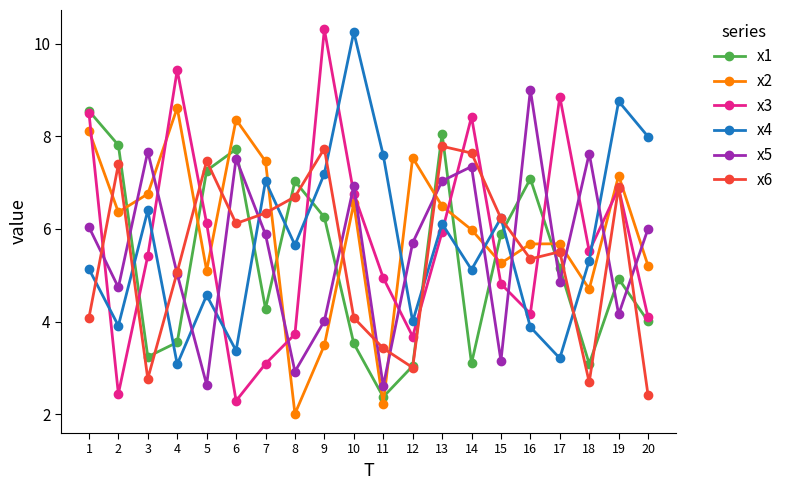

What is the minimum value shown in the chart?

2.0